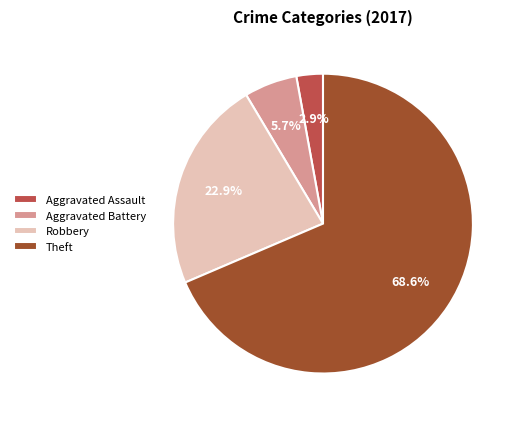

Which category accounts for the majority?

Theft